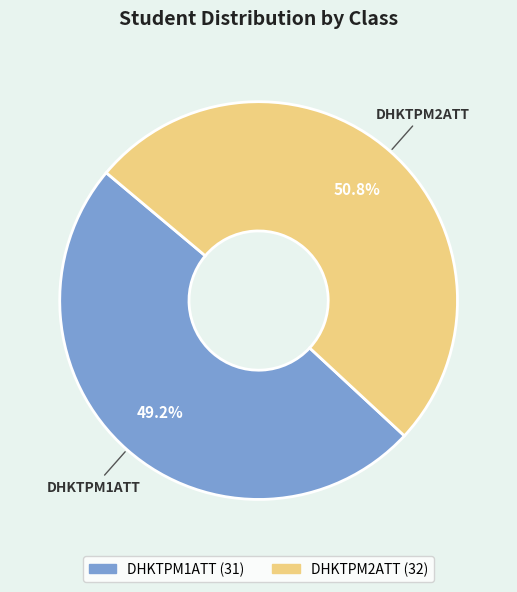

To the nearest percent, what is the difference between the DHKTPM1ATT and DHKTPM2ATT slice percentages?

2%